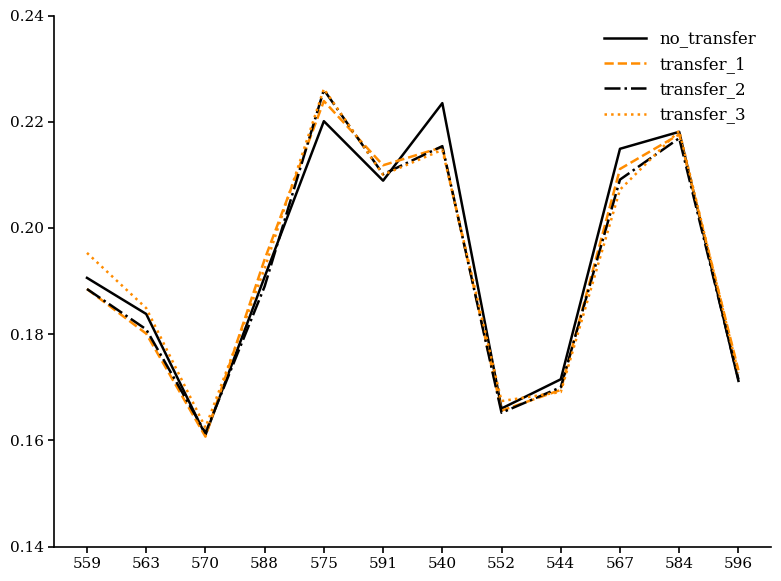

True or false: transfer_2 has a value of 0.0 at 570.

False